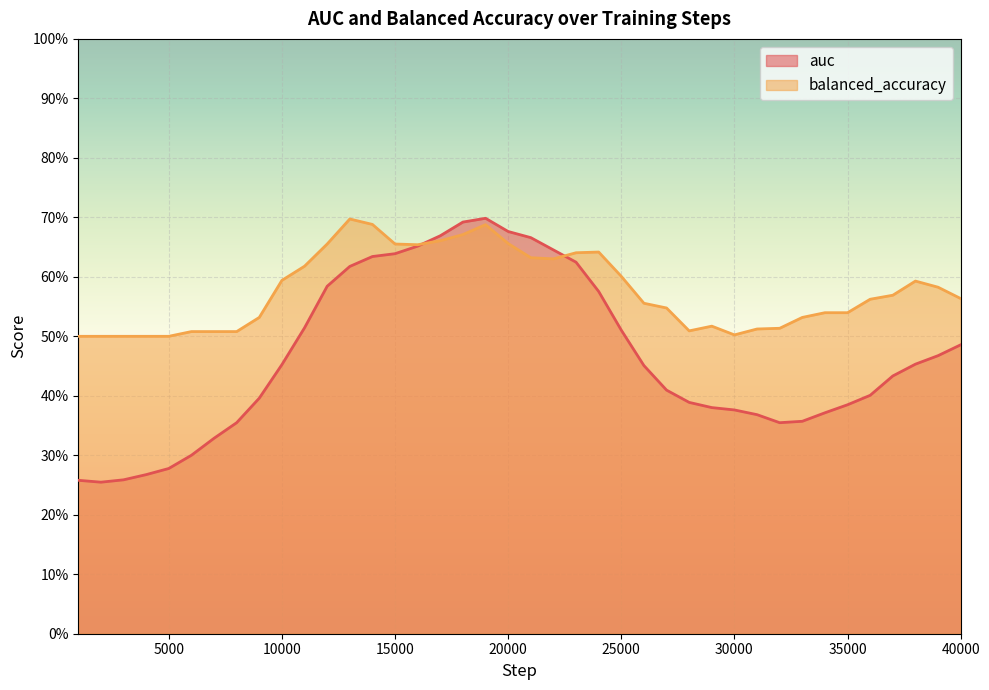

What is the minimum value for auc?

0.3